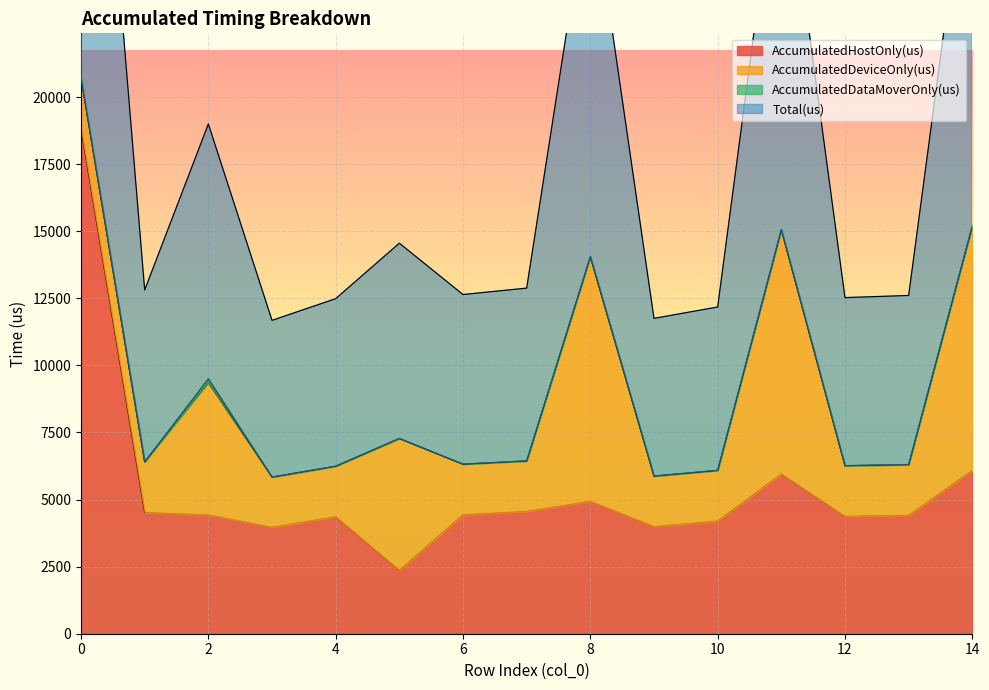

The value of Total(us) at 12 is 3784.1. True or false?

False